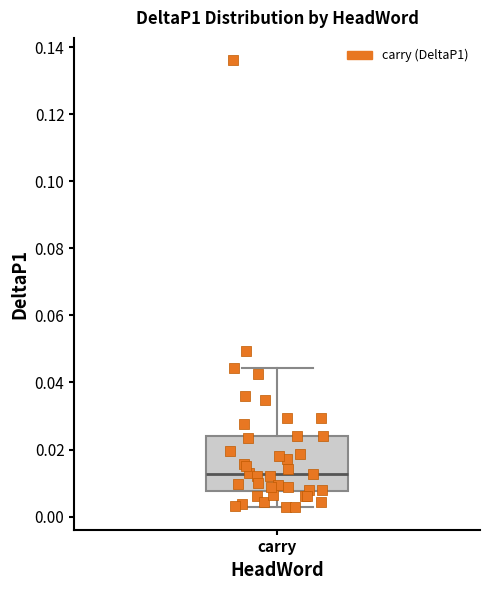

Read this box plot against the y-axis: the position of the median line, the range covered by the box, and the ends of both whiskers. The values are not printed on the chart, so give them approximately, as read against the axis.

median 0.012, box 0.008 to 0.024, whiskers 0.002 to 0.044